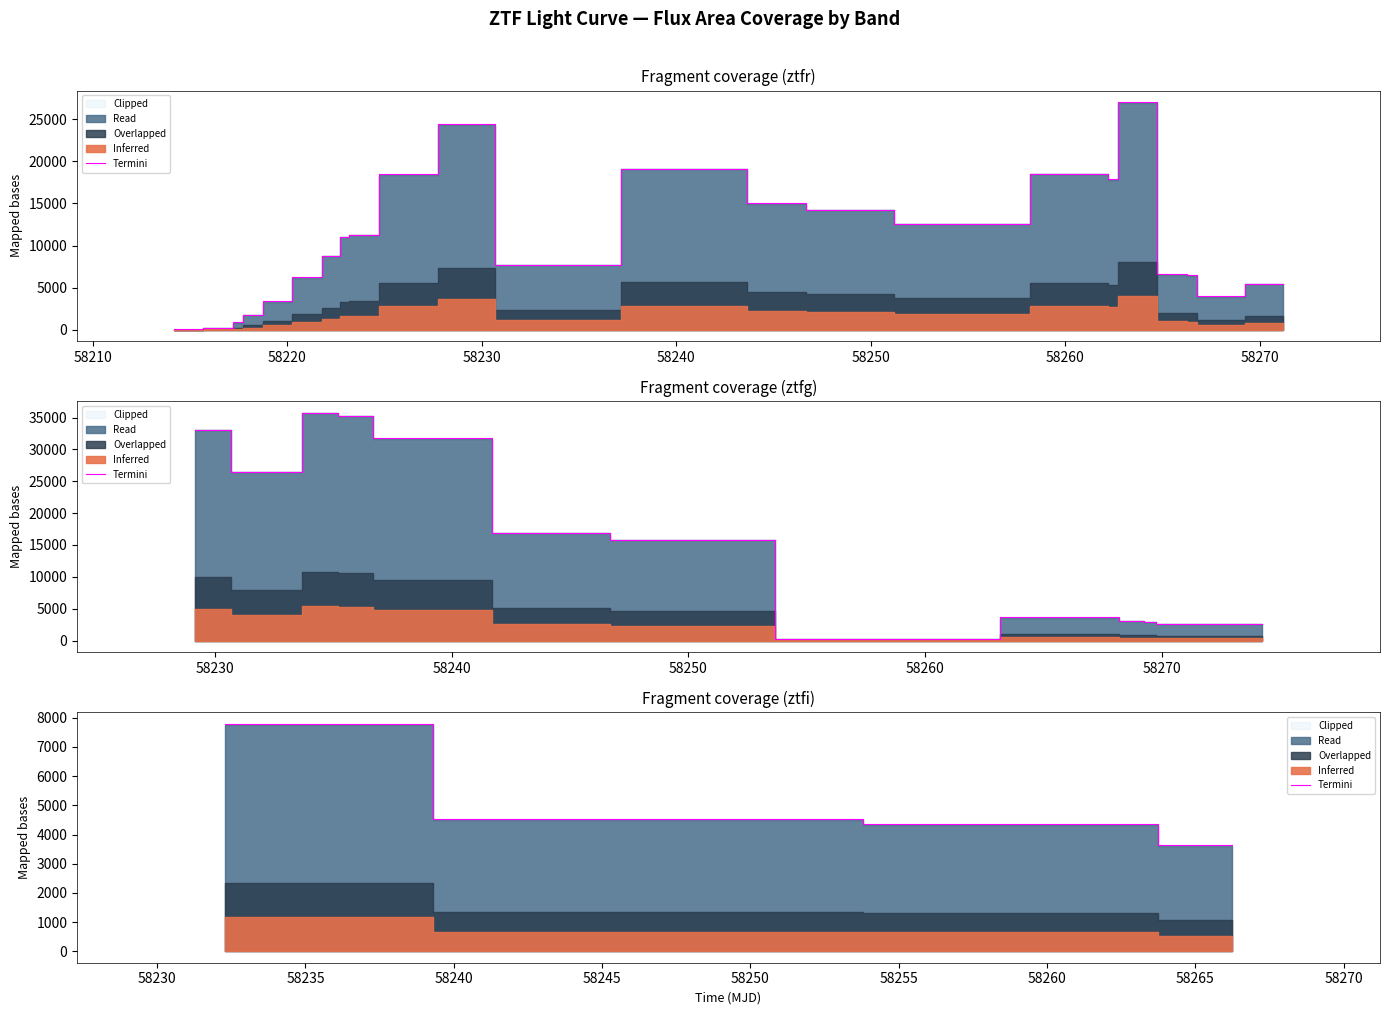

How many lines are shown in the chart?

1